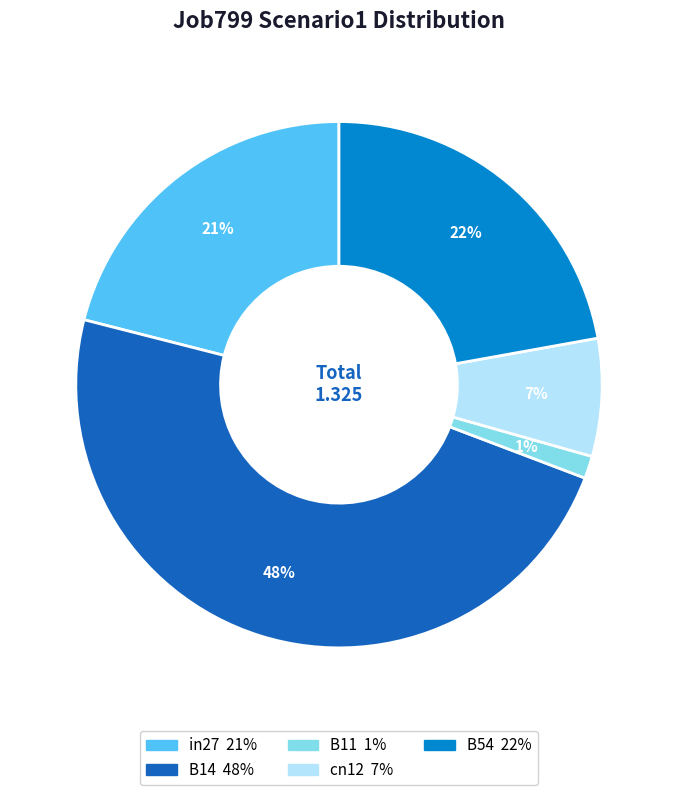

Is the sum of in27 and cn12 greater than half?

No